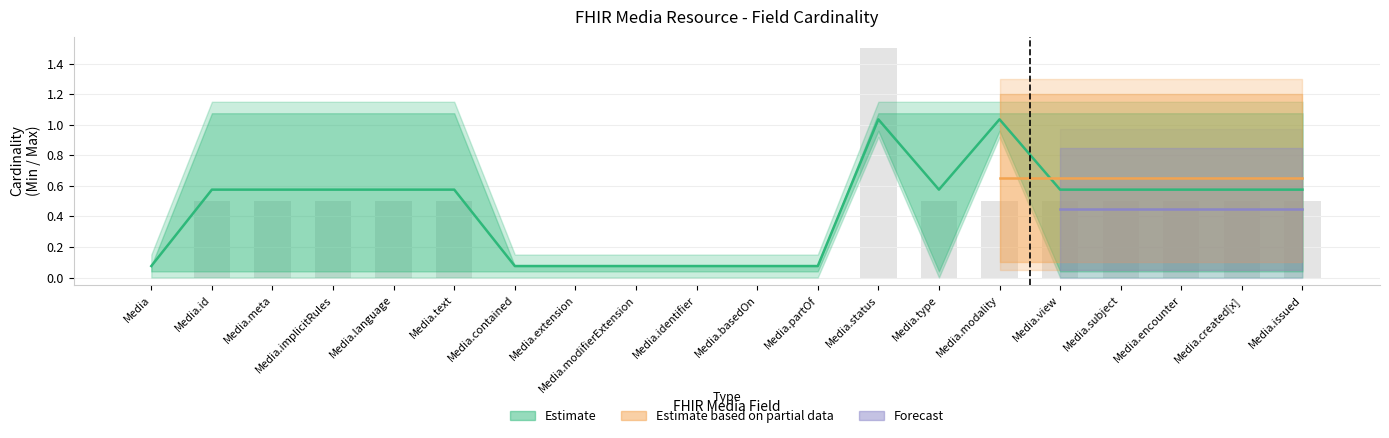

The value of Min (Estimate) at Media.type is 1. True or false?

False